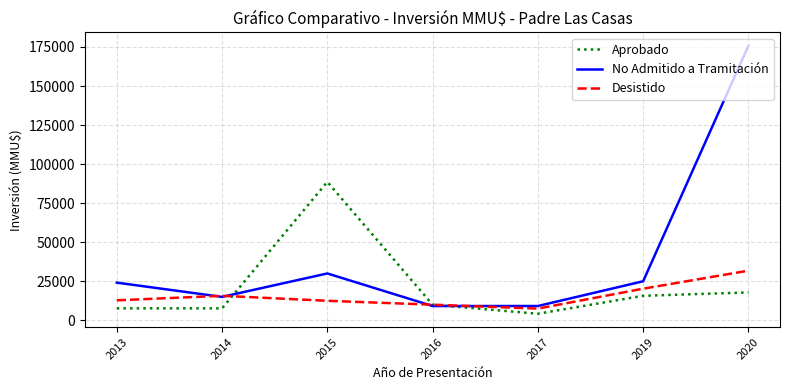

The value of No Admitido a Tramitación at 2013 is 24125. True or false?

True